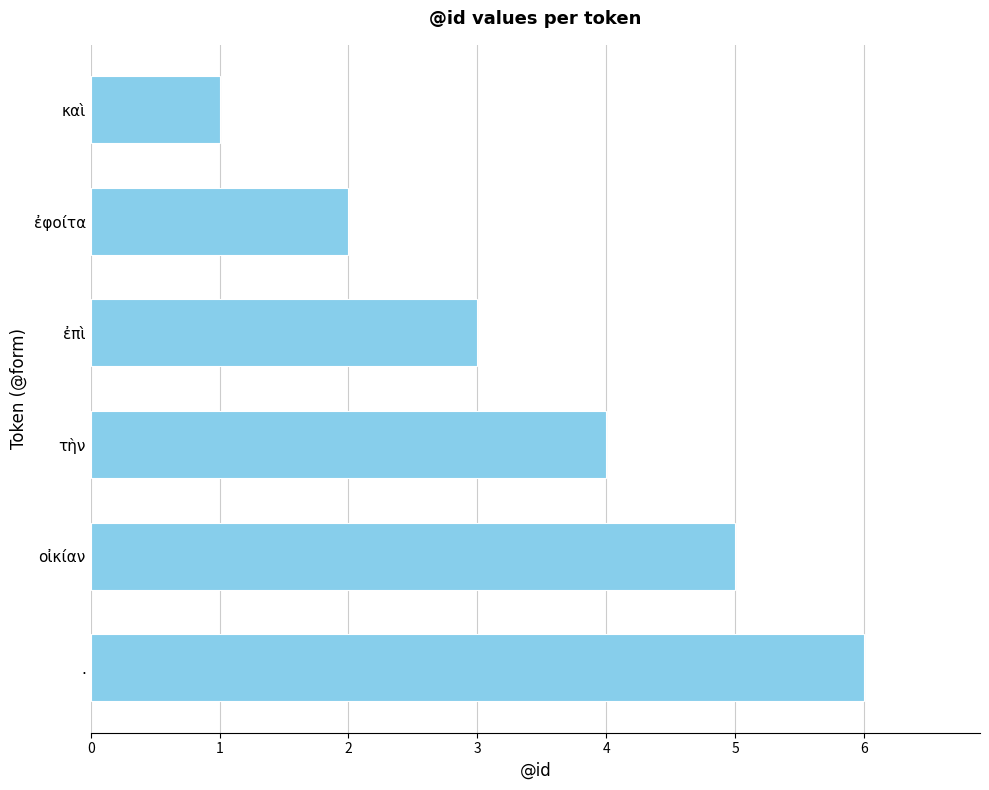

How many values are between 2 and 5?

4